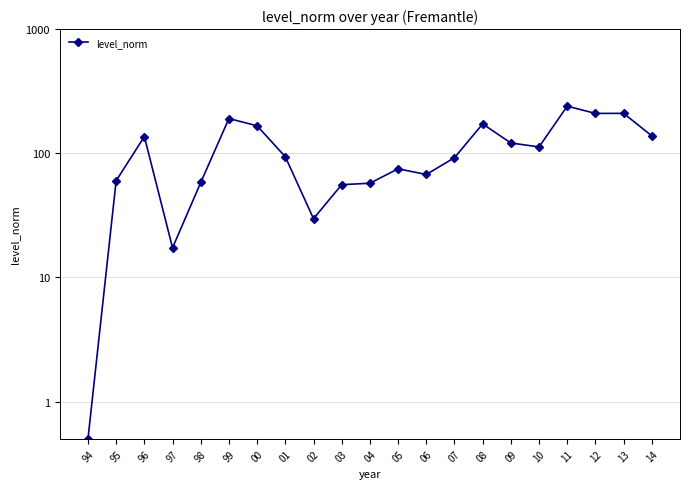

Between 10 and 99, which is larger?

99